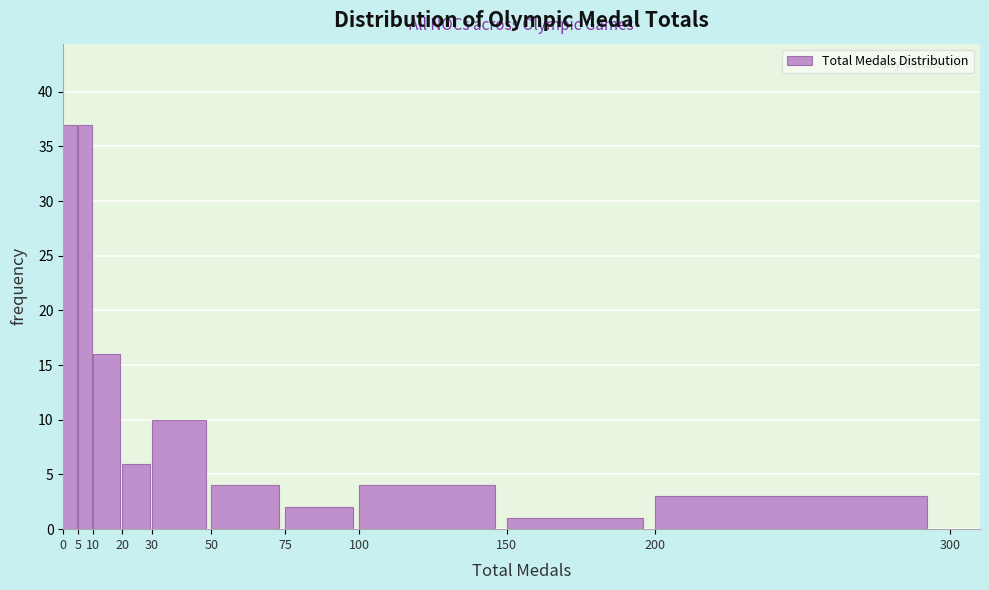

Reading left to right, transcribe this chart: for each bar, give the range it covers on the x-axis and its height. The values are not printed on the chart, so give them approximately, as read against the axis.

0 to 5: 37
5 to 10: 37
10 to 20: 16
20 to 30: 6
30 to 50: 10
50 to 75: 4
75 to 100: 2
100 to 150: 4
150 to 200: 1
200 to 300: 3